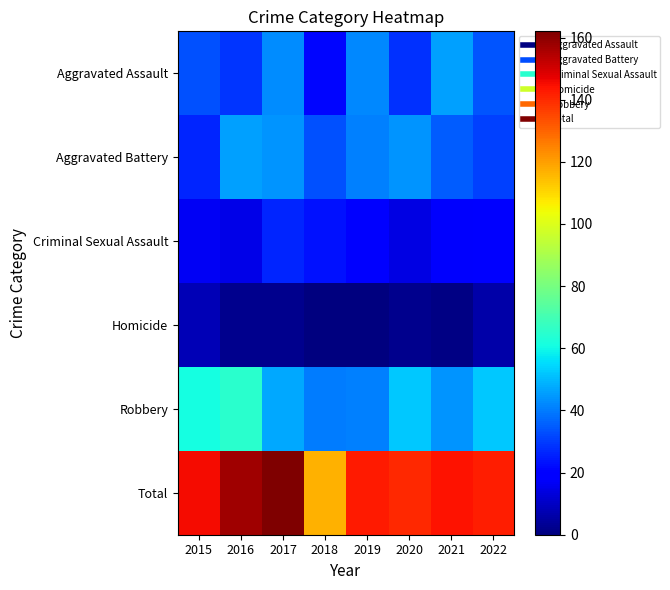

How many series are shown in this chart?

6